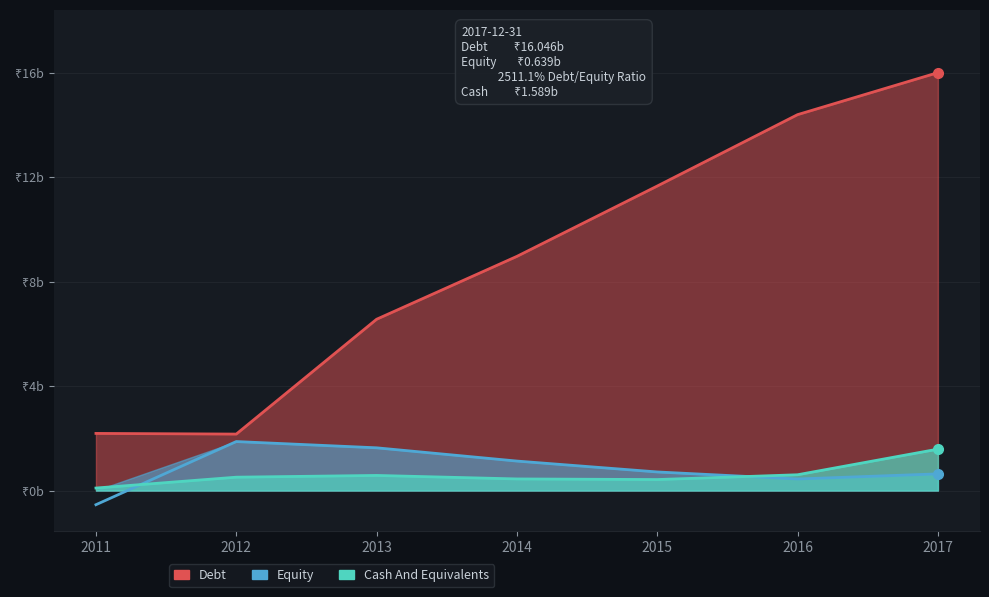

True or false: Debt and Equity intersect in this chart.

False